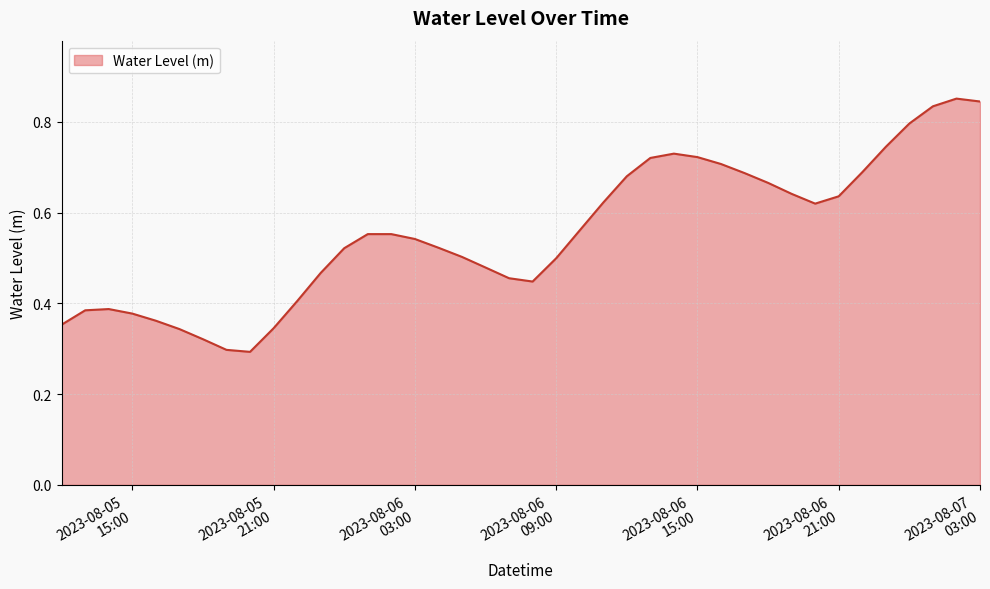

How many lines are shown in the chart?

1